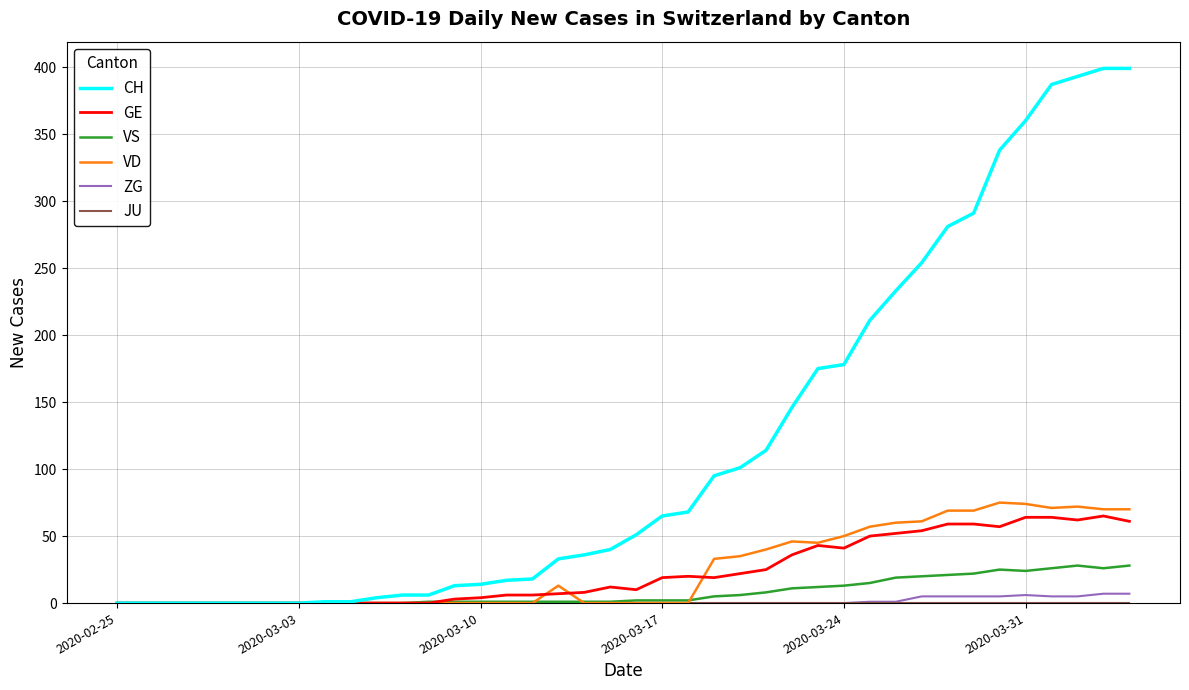

Which series has the largest range (max minus min)?

CH